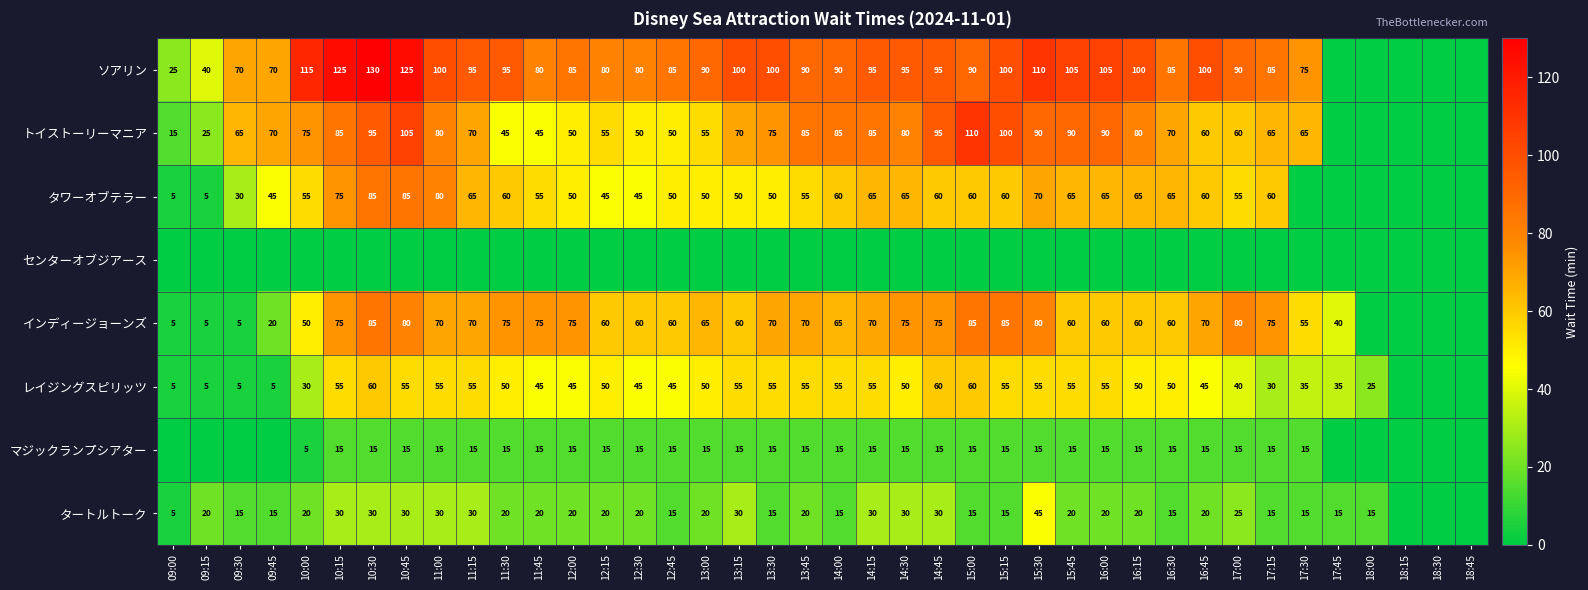

What is the greatest value displayed?

130